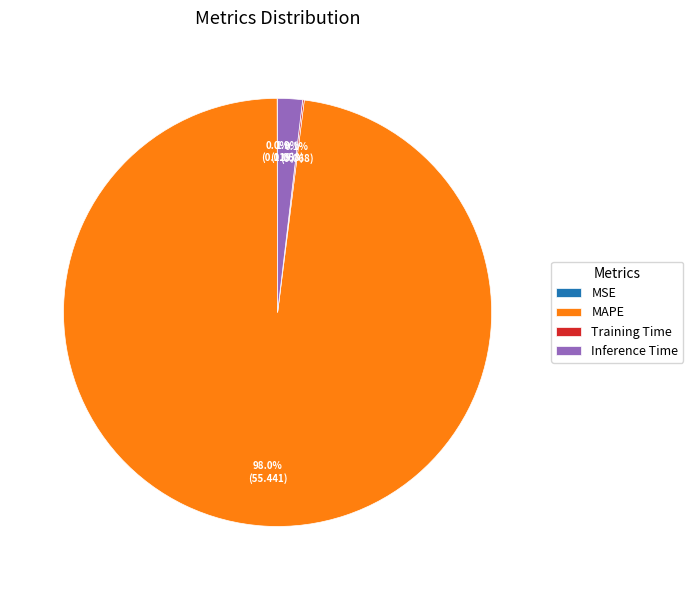

To the nearest percent, what is the average slice percentage?

25%